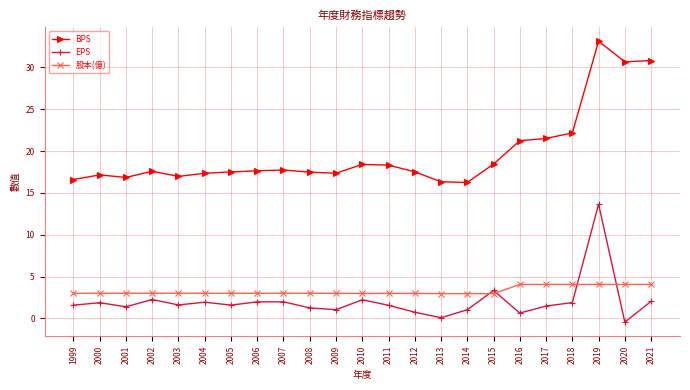

Which series has the largest total across all categories?

BPS